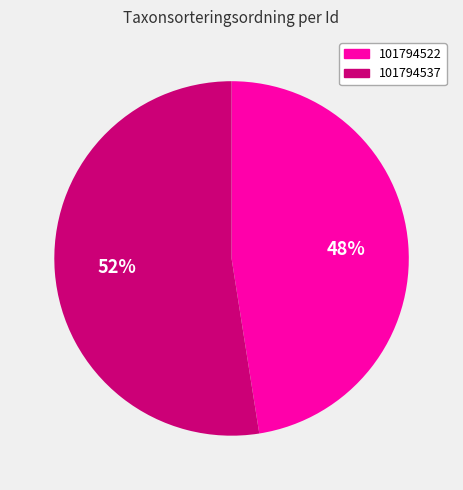

Which category has the smallest portion of the pie?

101794522